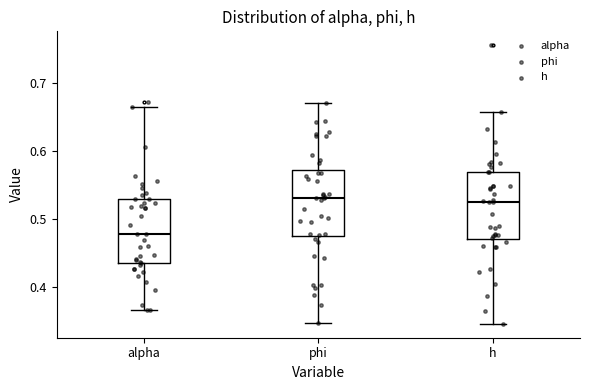

Reading left to right, transcribe this box plot: for each box, give where its median line is, the range the box spans, and where its two whiskers end, as read against the y-axis. The values are not printed on the chart, so give them approximately, as read against the axis.

alpha: median 0.48, box 0.43 to 0.53, whiskers 0.37 to 0.67
phi: median 0.53, box 0.47 to 0.57, whiskers 0.35 to 0.67
h: median 0.52, box 0.47 to 0.57, whiskers 0.35 to 0.66